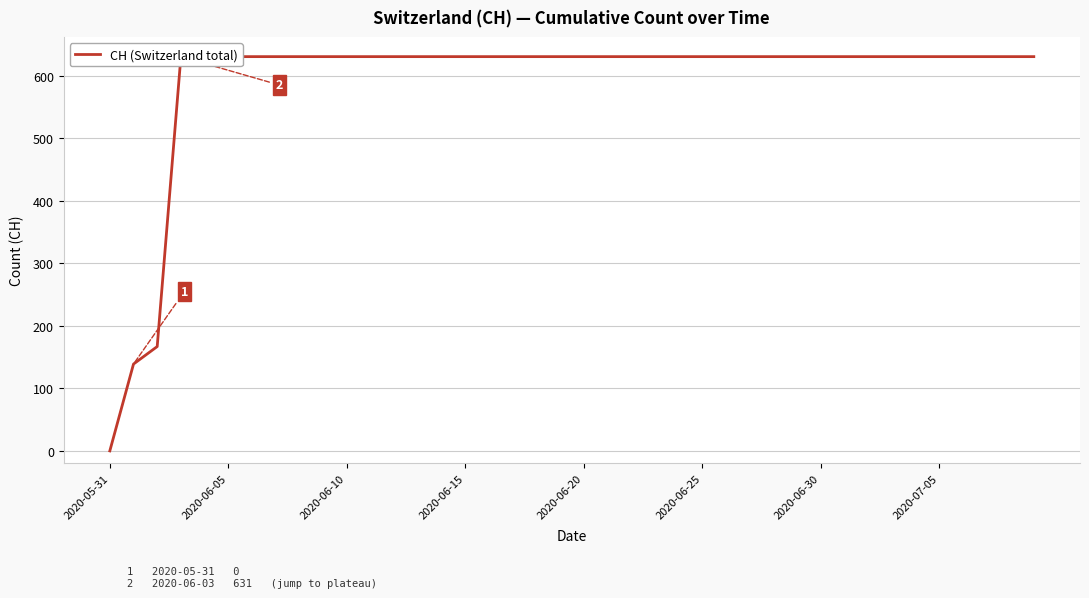

What is the value of the 4th point from the left?

631